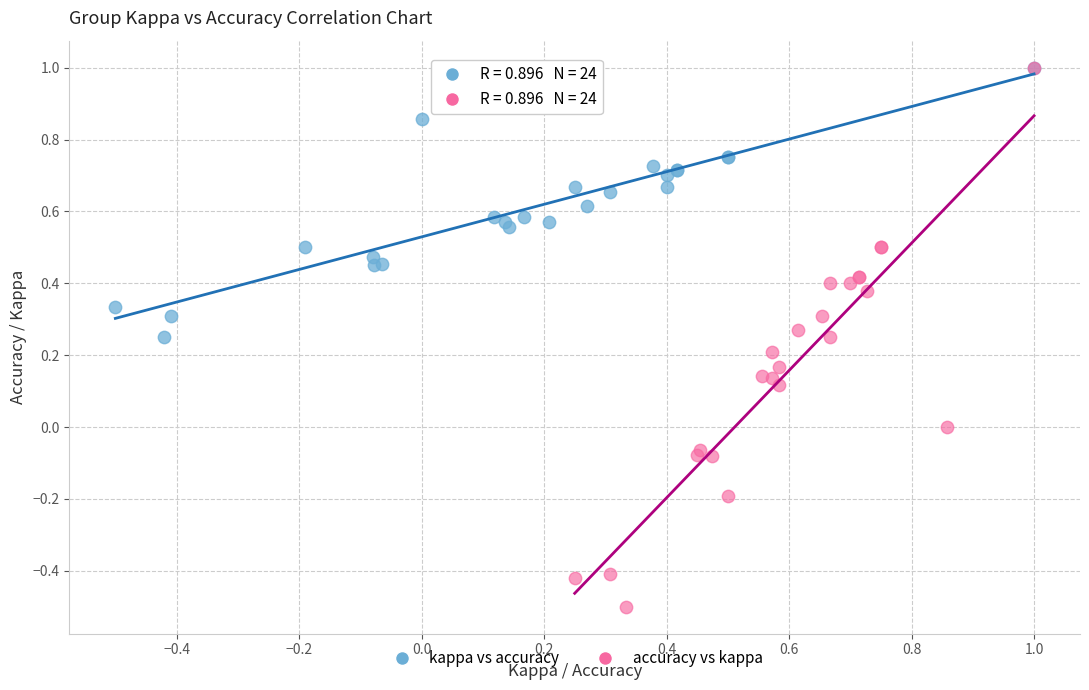

Which series has the largest Y range (max minus min)?

accuracy vs kappa